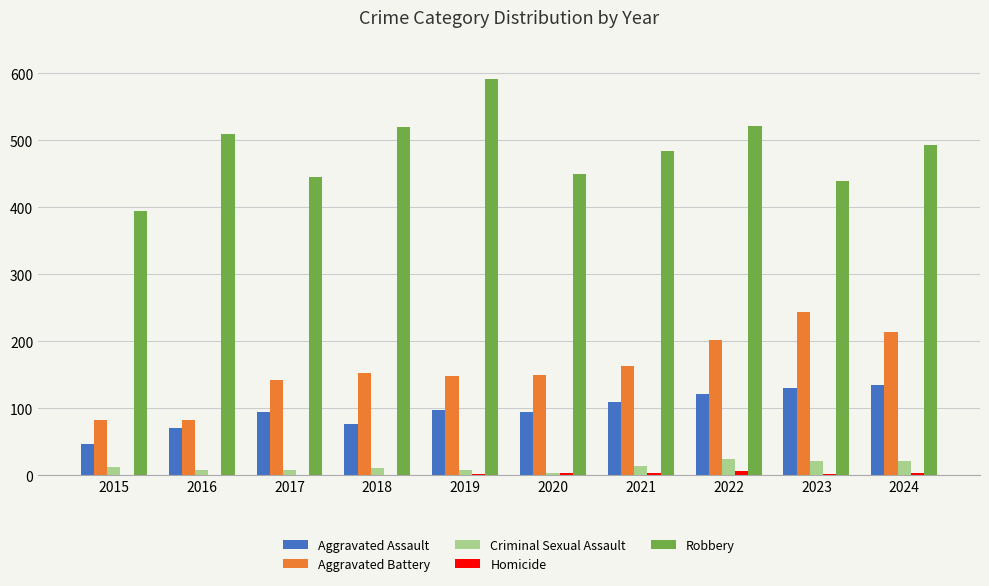

Which category has the highest value across all series?

2019